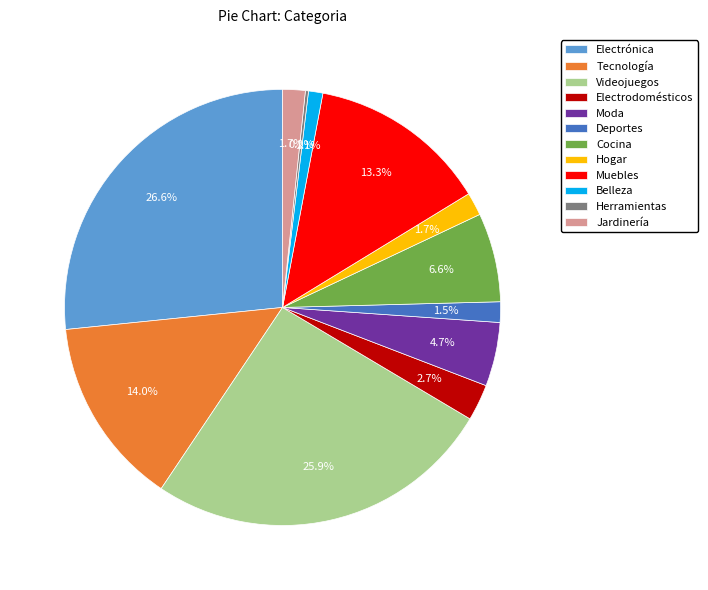

To the nearest percent, what is the difference between the largest and smallest slice percentages?

26%